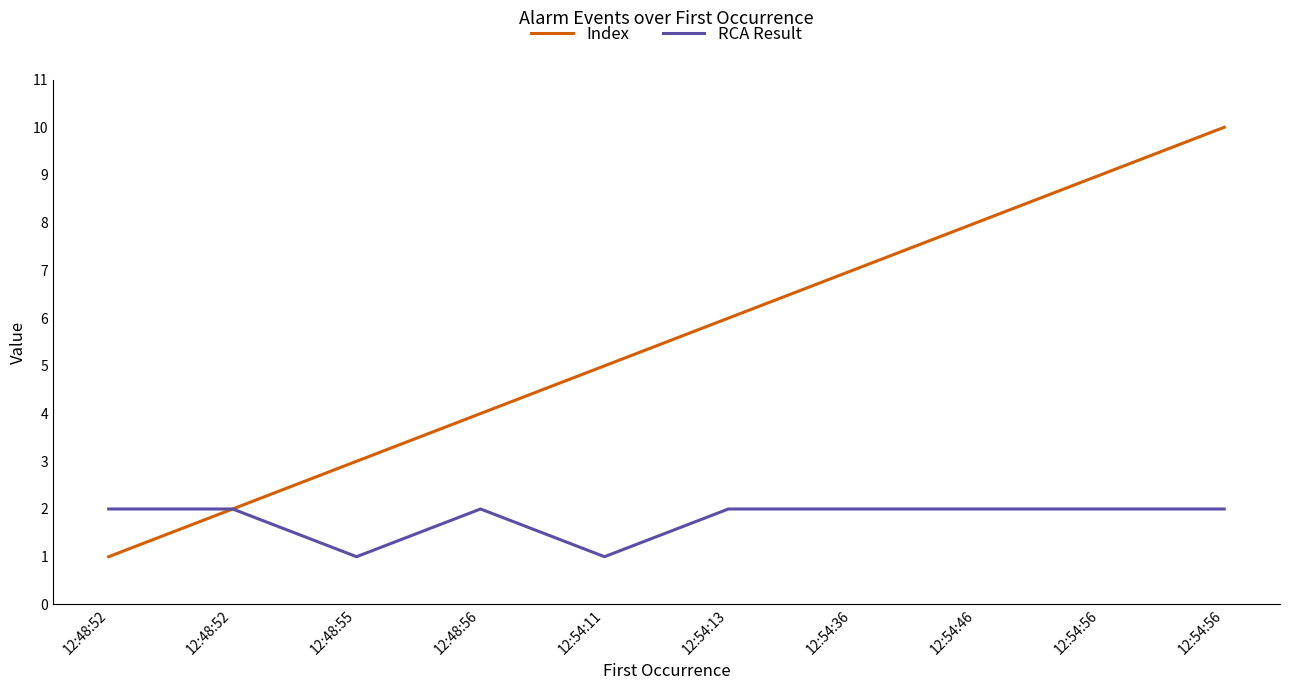

What is the maximum value for RCA Result?

2